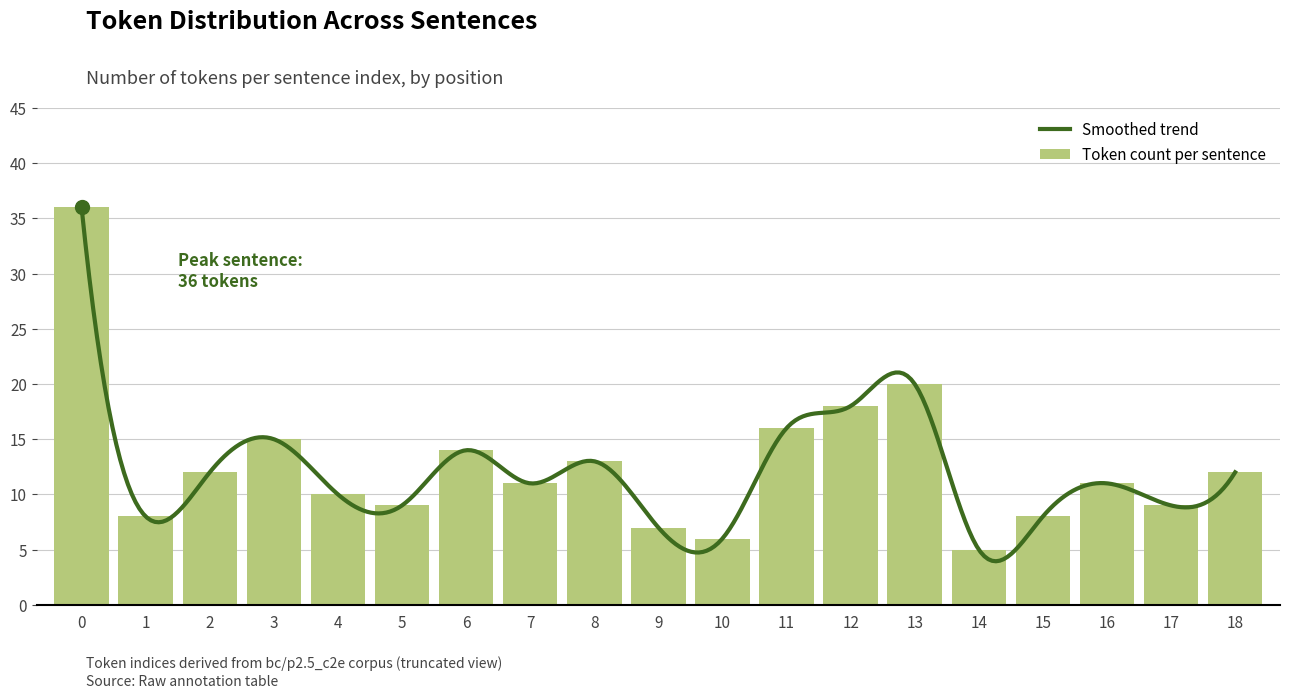

What is the ratio of the value at 1 to the value at 16?

0.7